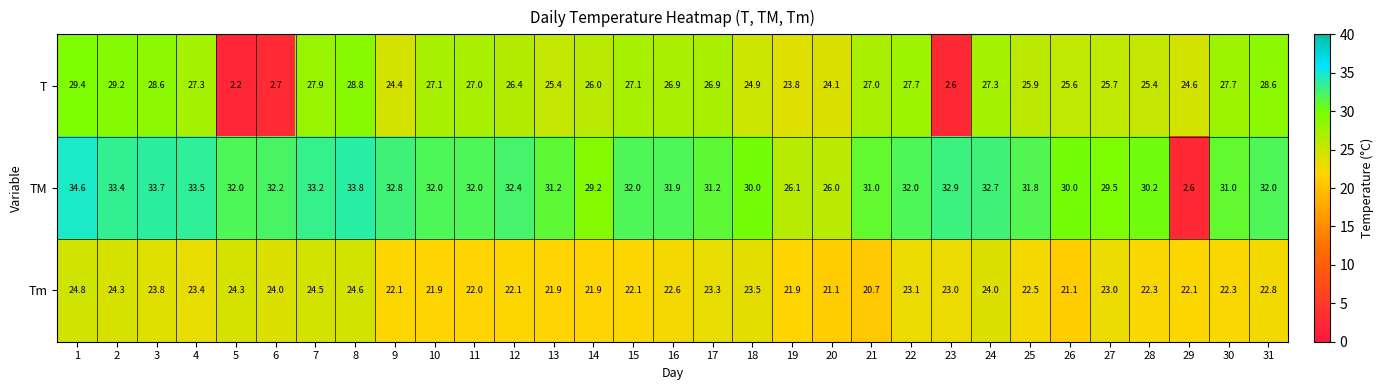

Count the number of data series in this chart.

3